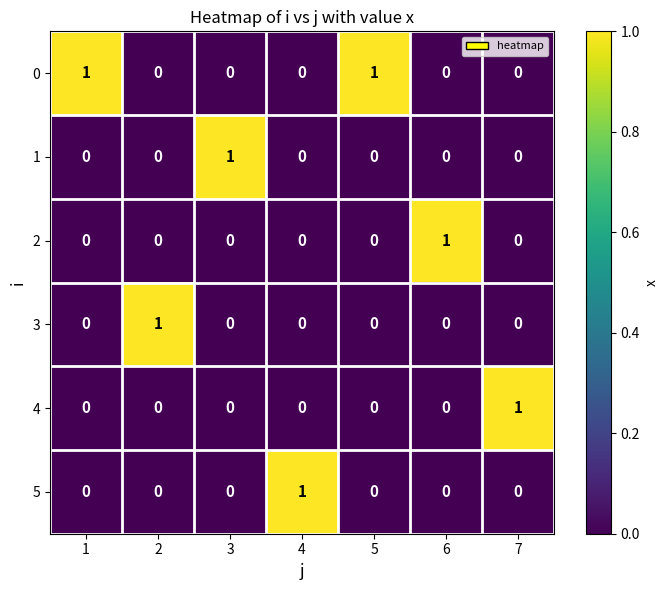

What is the total value across all series at 4?

1